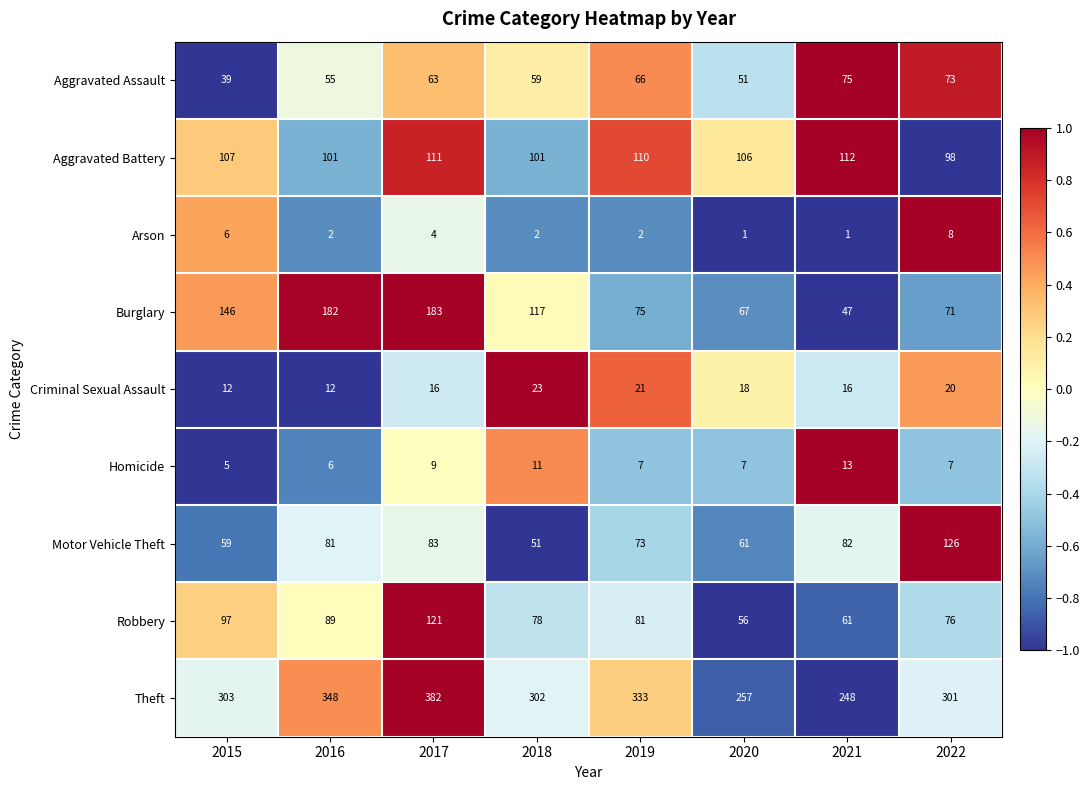

How many categories are shown in the chart?

8